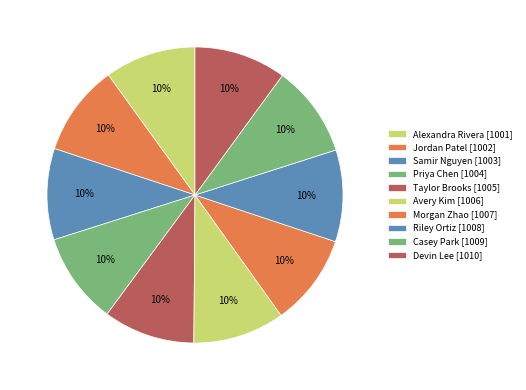

Does Casey Park account for over 50% of the chart?

No